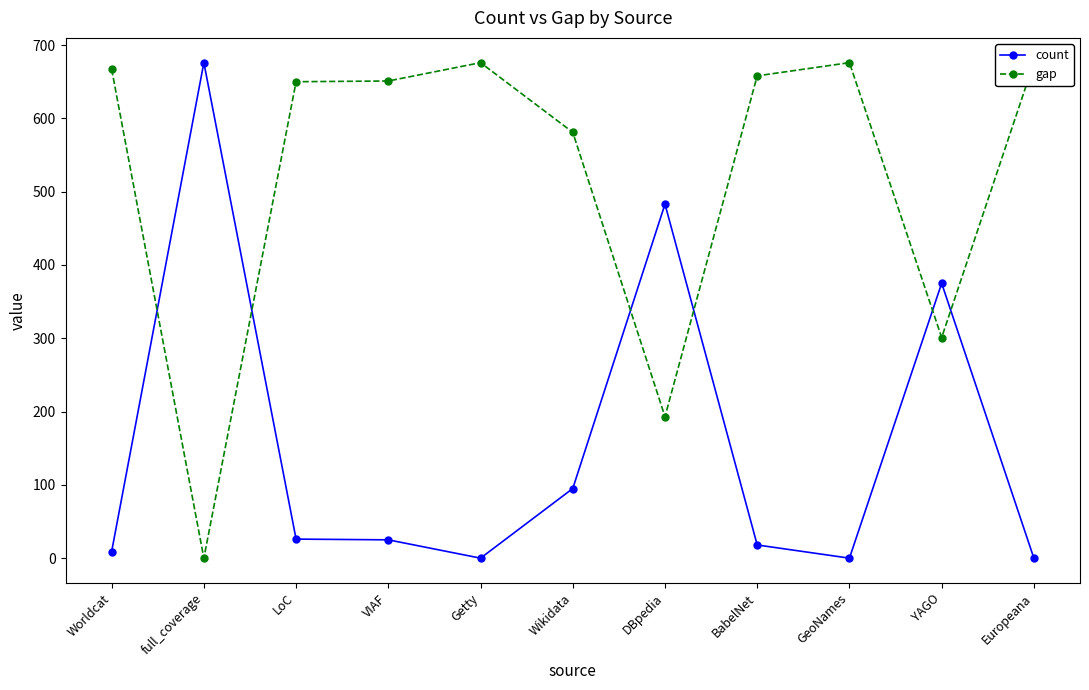

Which series has the largest total across all categories?

gap